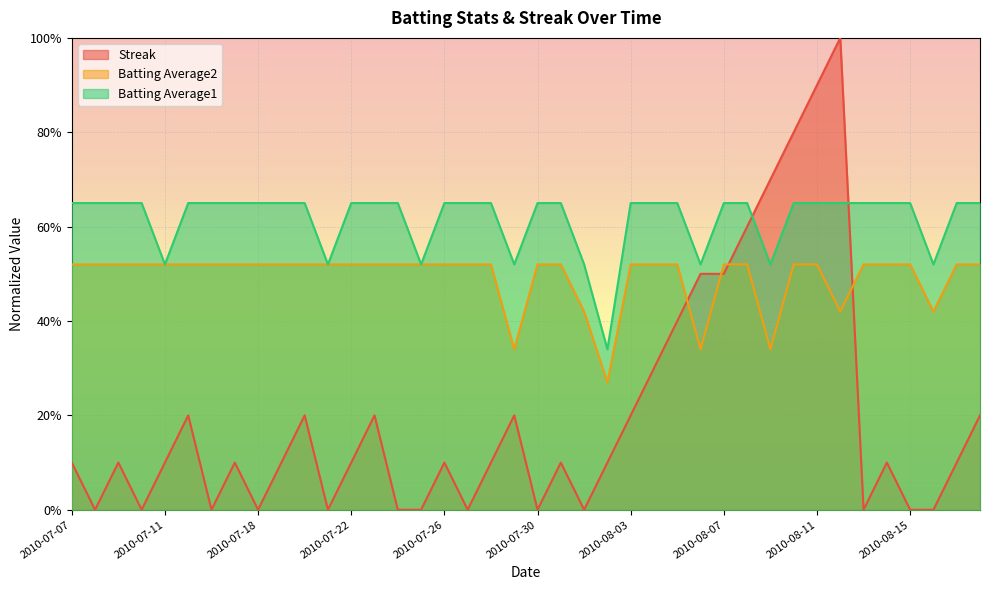

What is the label of the 35th point from the left?

2010-08-13